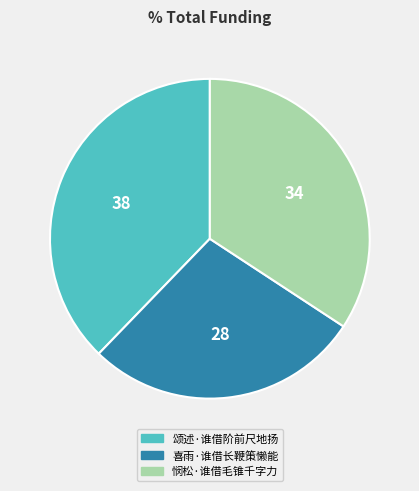

Rank the categories by value from highest to lowest.

颂述·谁借阶前尺地扬, 悯松·谁借毛锥千字力, 喜雨·谁借长鞭策懒能